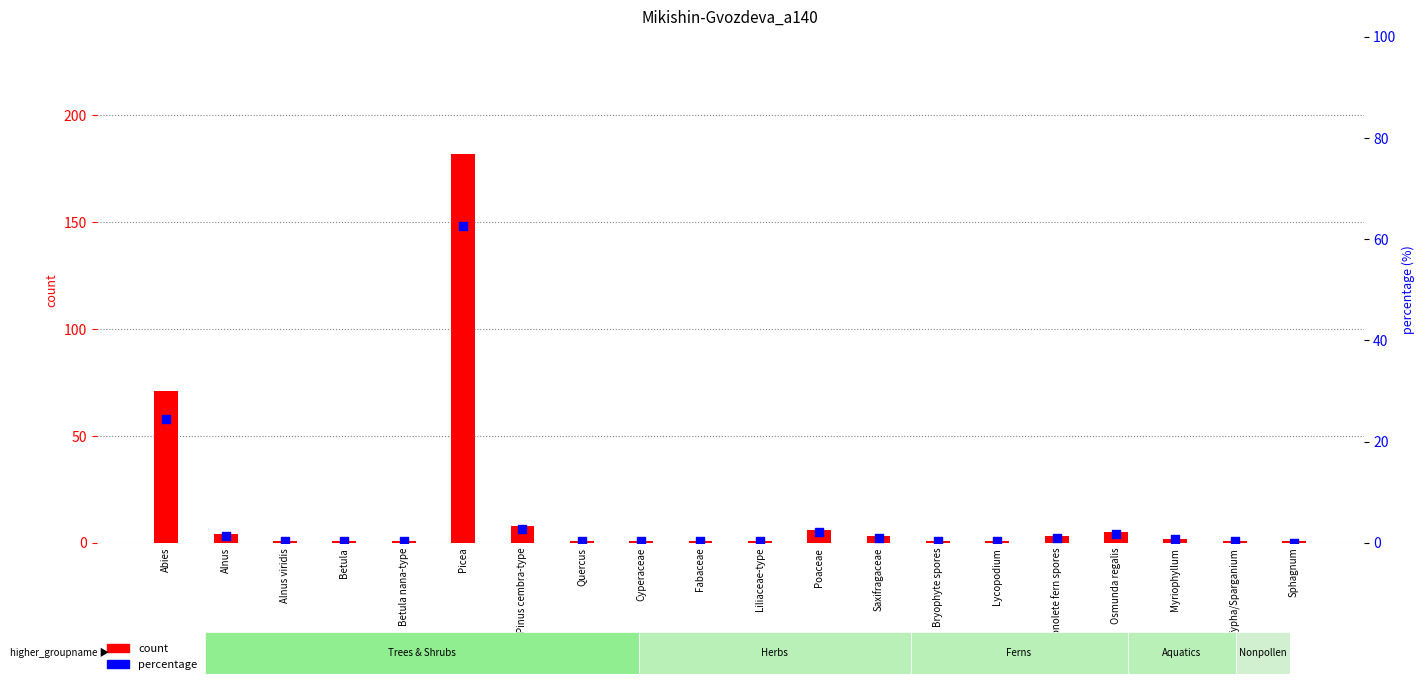

What is the total value across all series at Liliaceae-type?

1.3